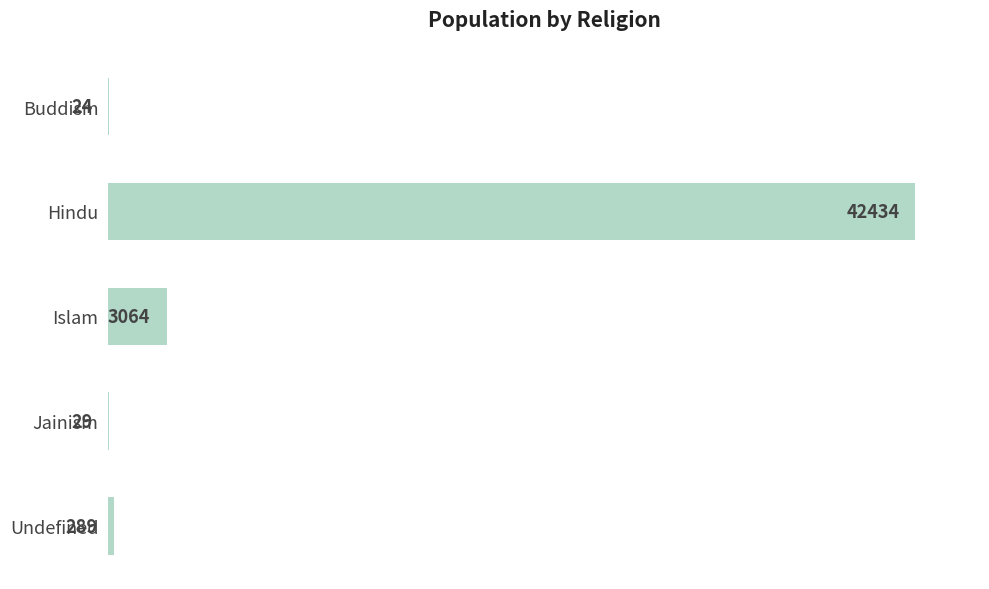

What is the sum of all values?

45840